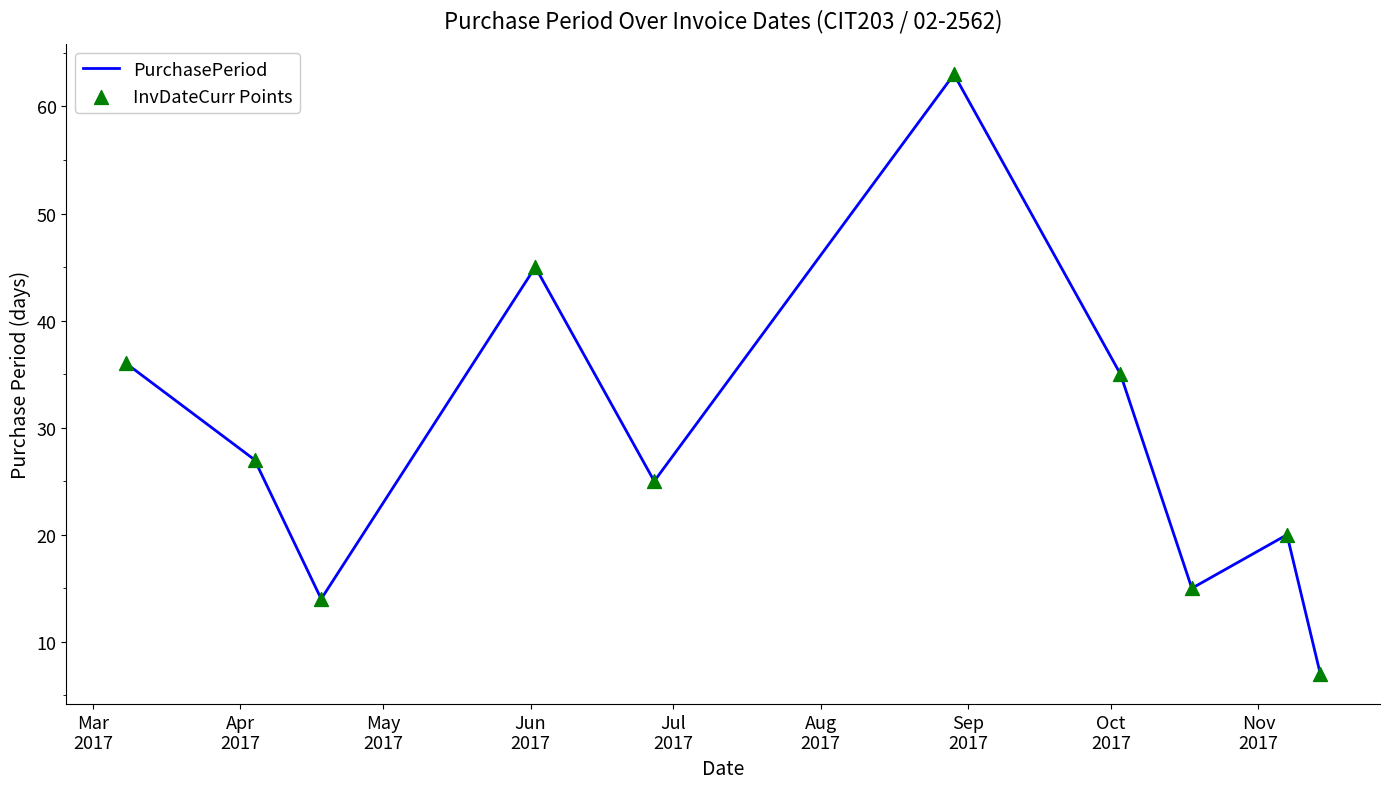

What is the greatest value displayed?

63